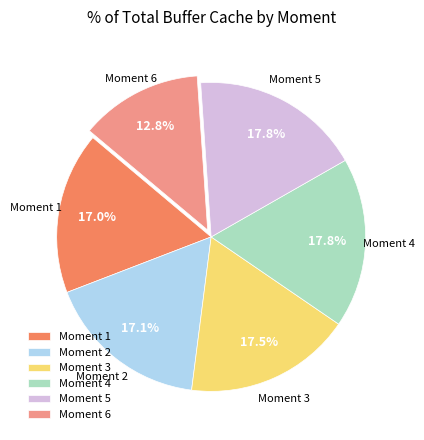

Count the number of slices in the pie.

6